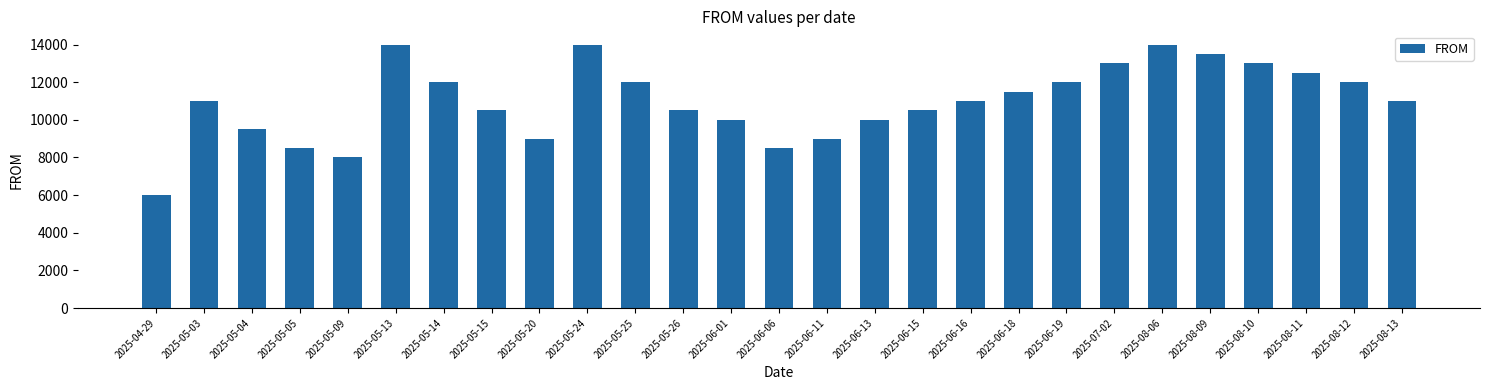

Which has a higher value, 2025-05-24 or 2025-05-25?

2025-05-24